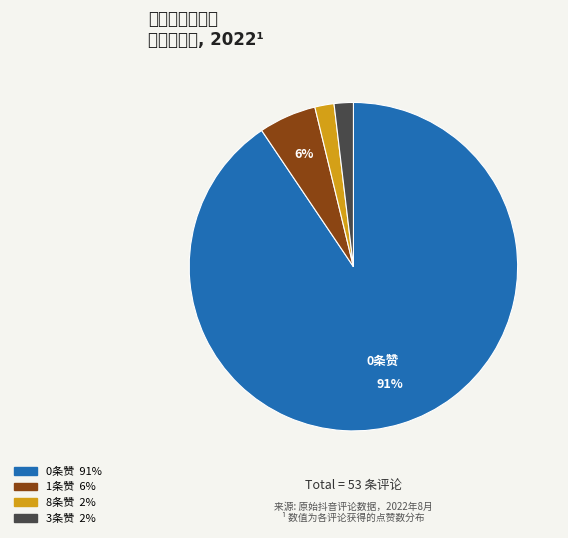

To the nearest percent, what is the average slice percentage?

25%